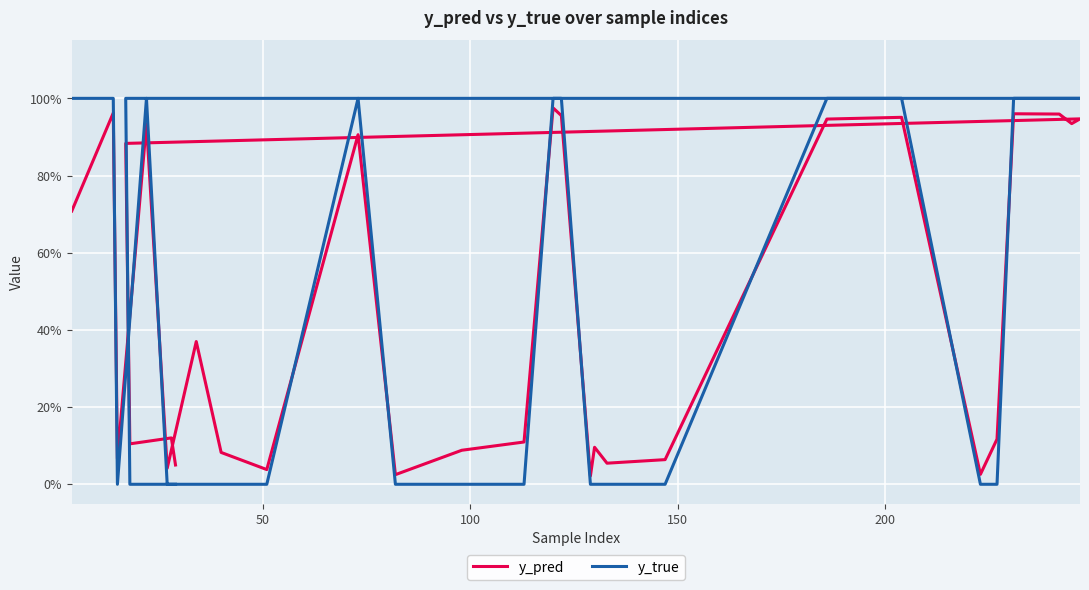

Which category has the lowest value across all series?

100